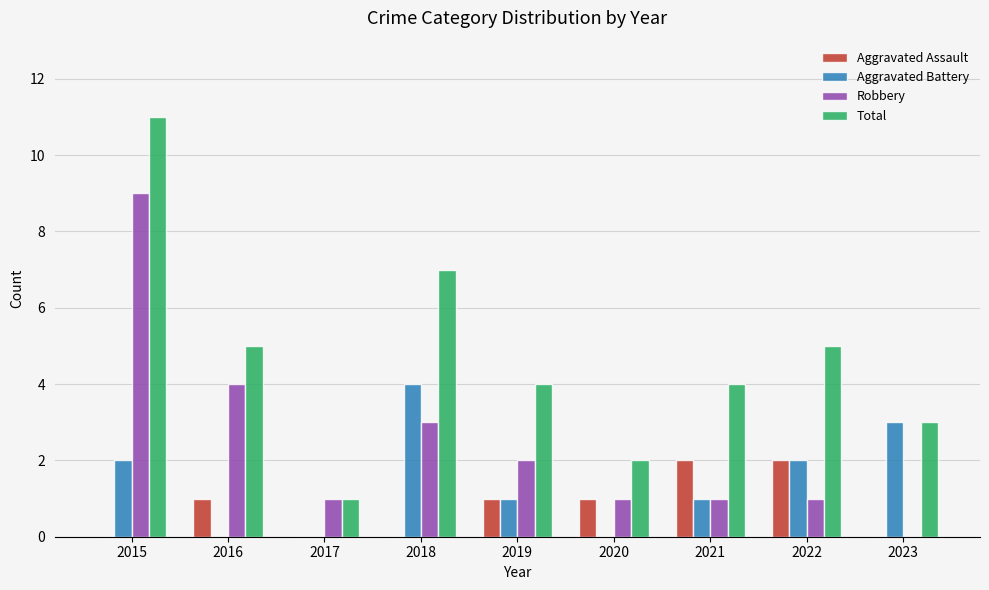

The Total series shows 1 at 2017. True or false?

True